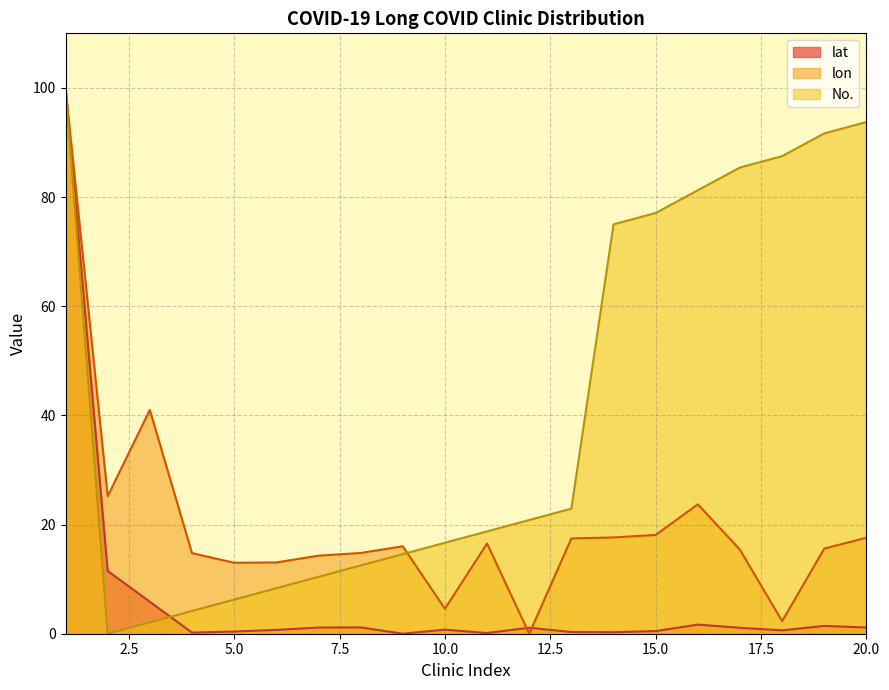

Where is lon nearest to the value 50?

3